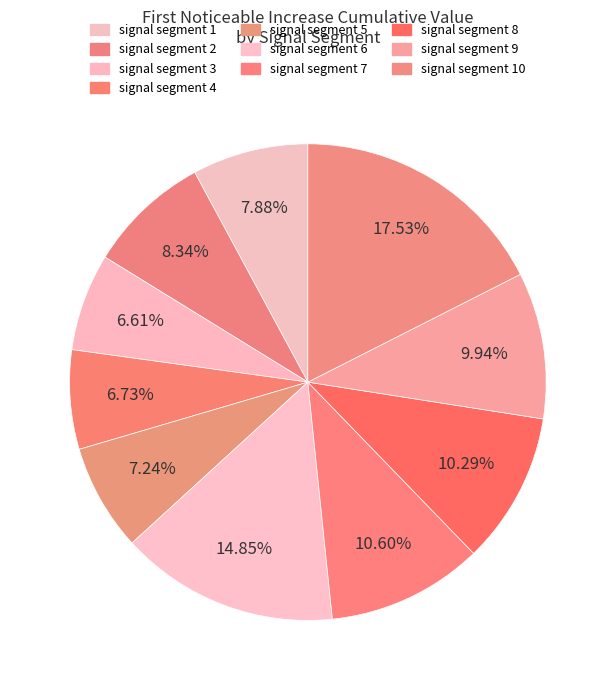

What percentage is NOT represented by signal segment 3?

93.4%